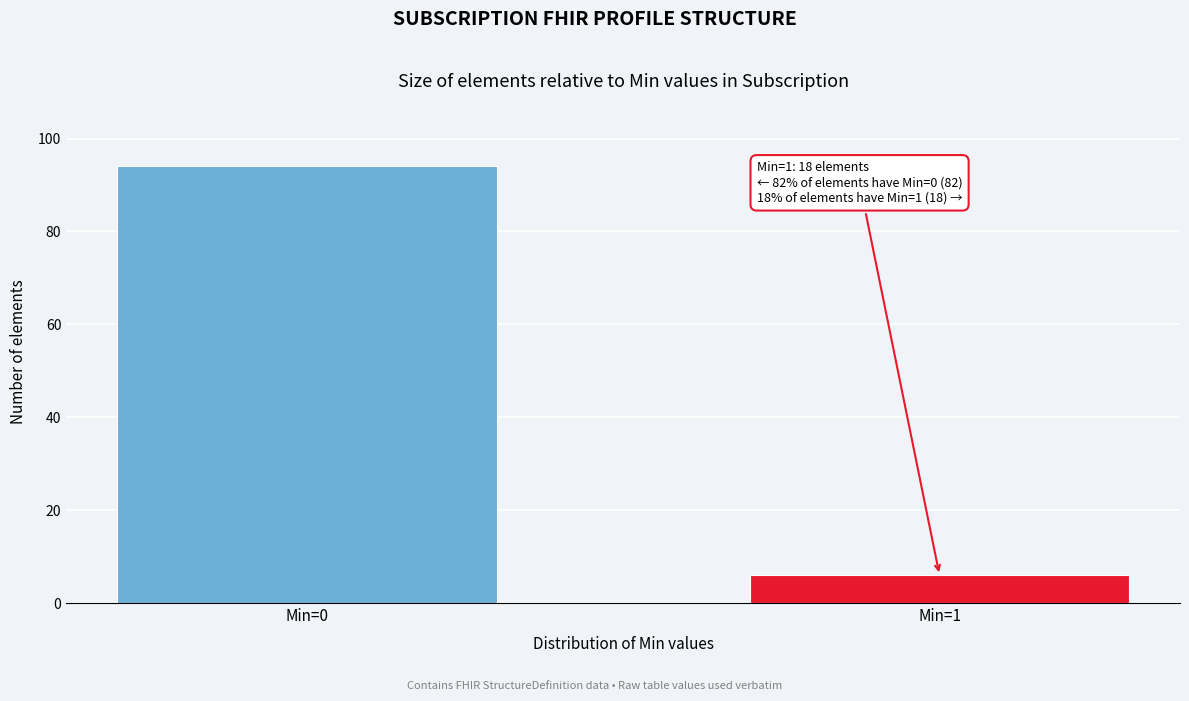

Reading right to left, what are all the values shown in this chart?

Min=1=6	Min=0=94